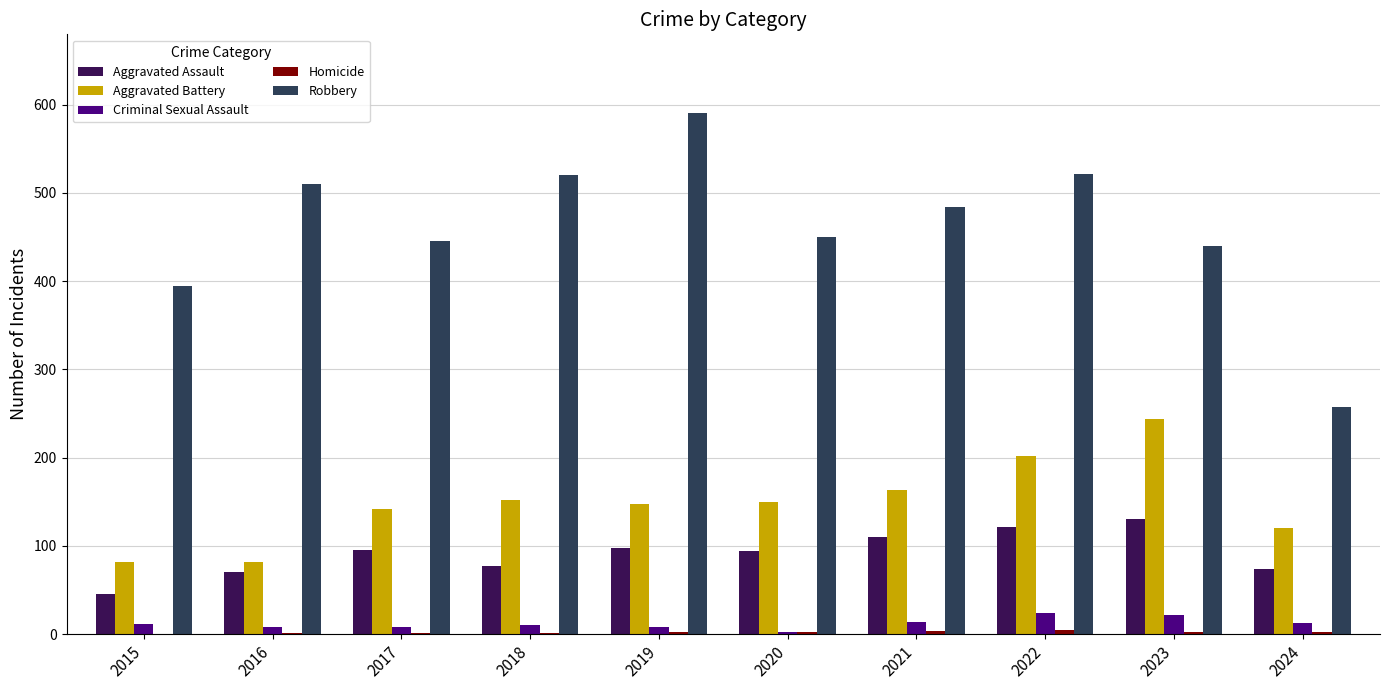

Is it true that Aggravated Assault equals 98 at 2019?

True